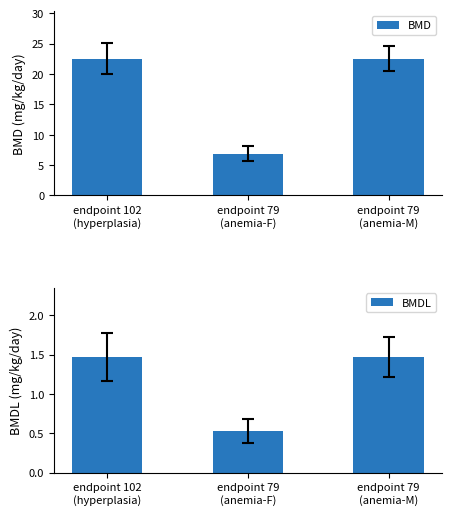

Between endpoint 79
(anemia-M) and endpoint 79
(anemia-F), which is larger?

endpoint 79
(anemia-M)